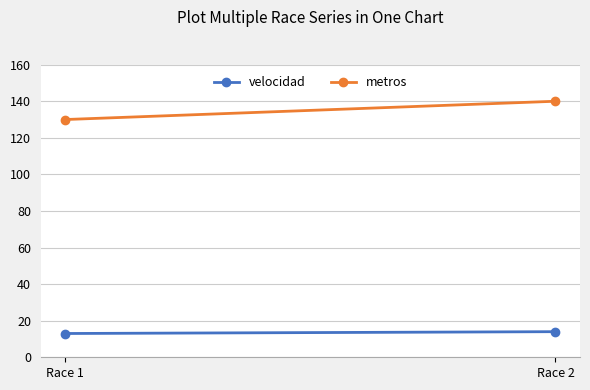

Count the number of data series in this chart.

2